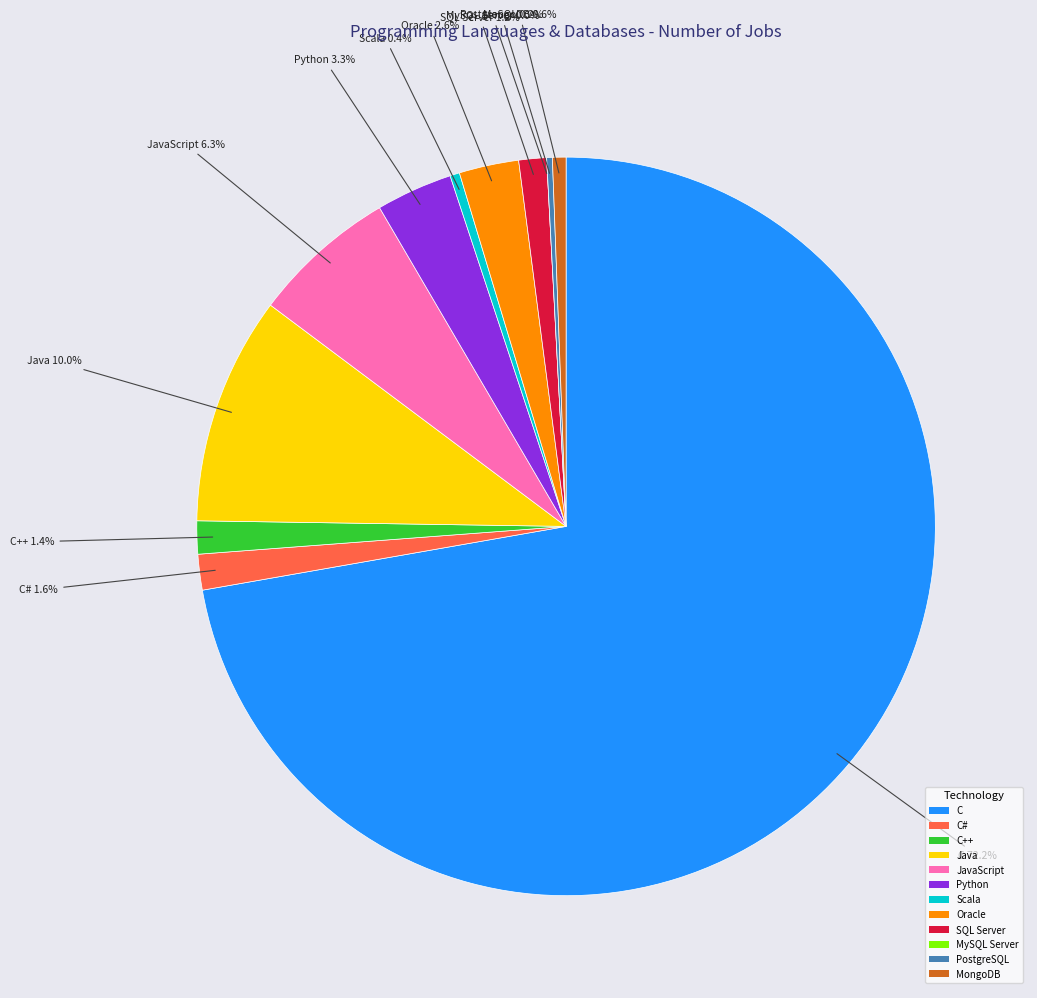

What percentage do C and JavaScript together represent?

78.6%